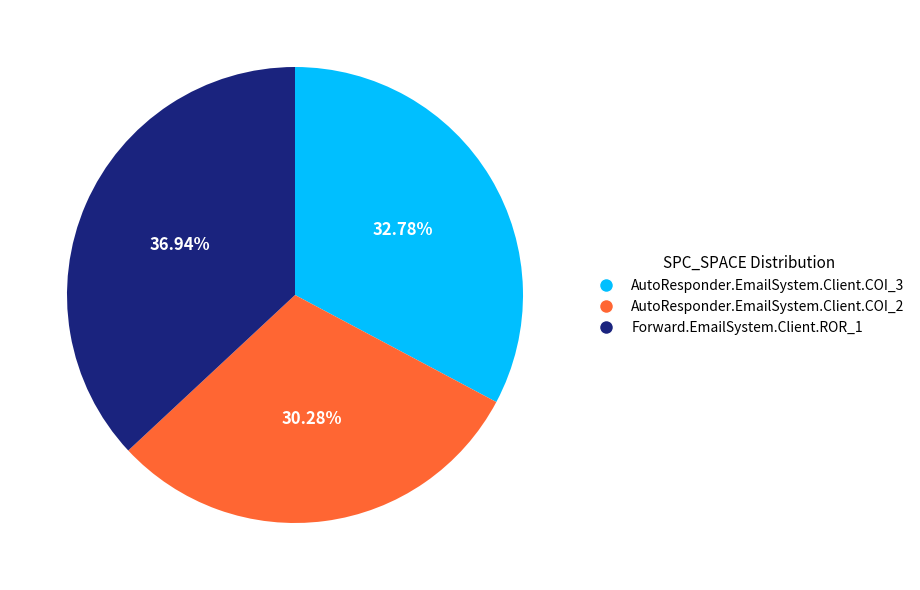

To the nearest percent, what is the average slice percentage?

33%